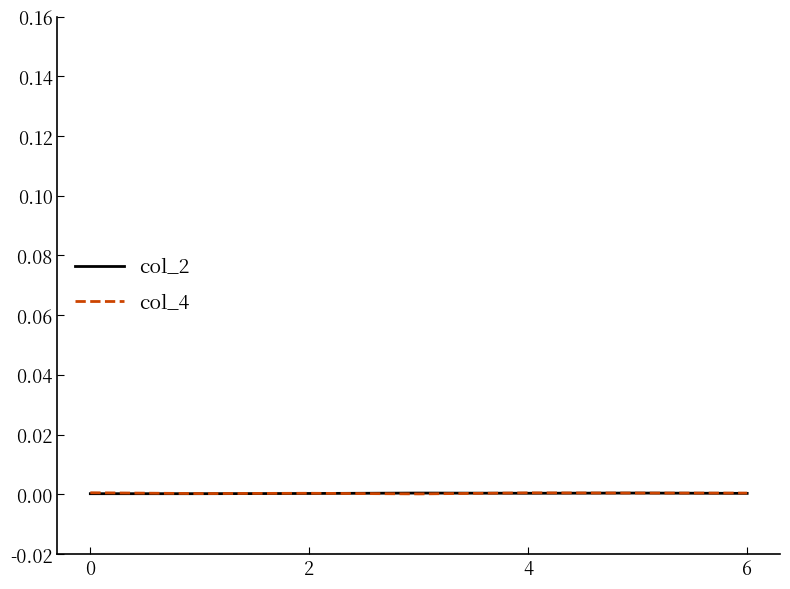

How many lines are shown in the chart?

2